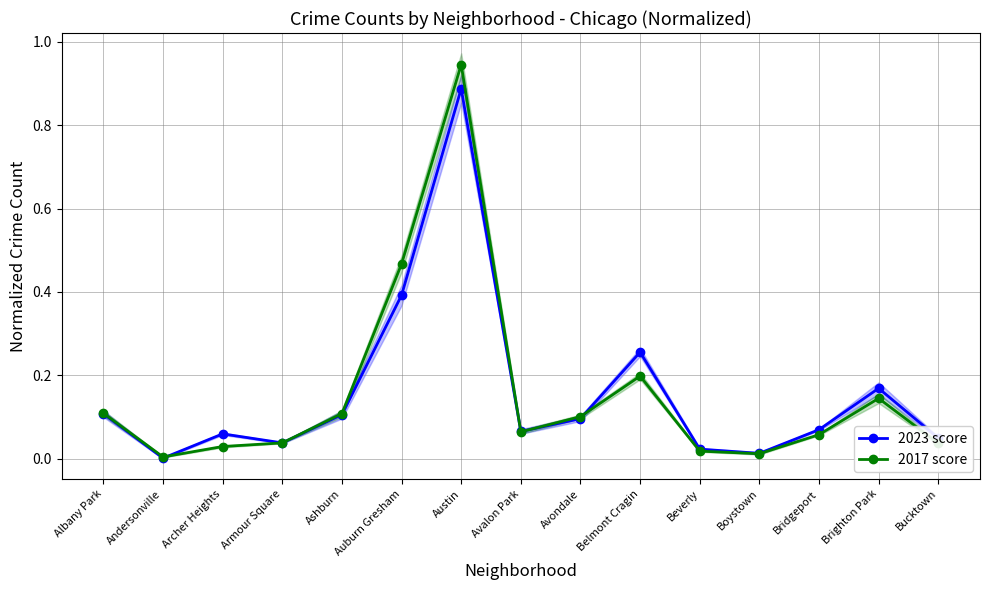

What are all the series names shown in the legend?

2023 score, 2017 score